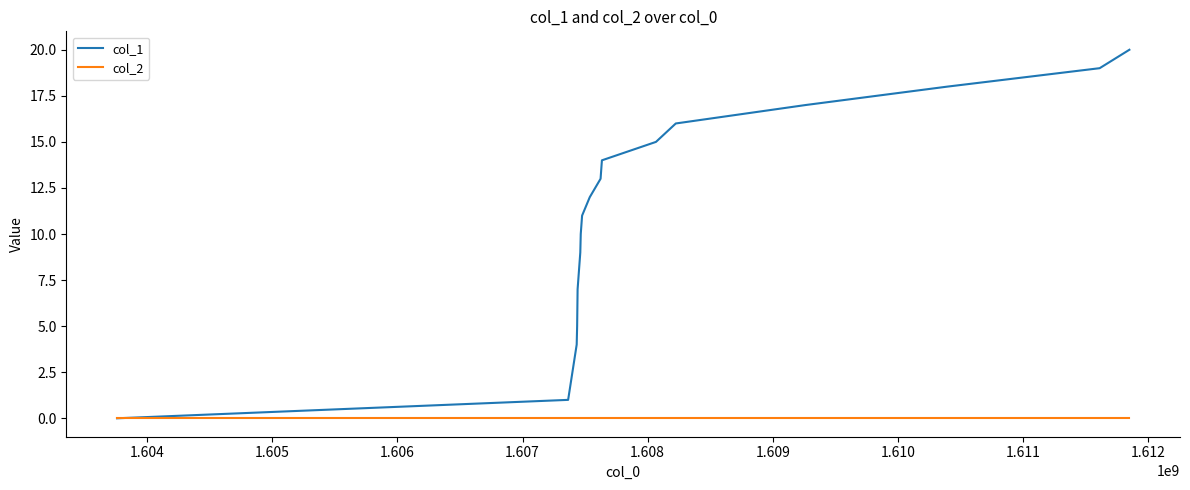

Which series has the widest spread of values?

col_1